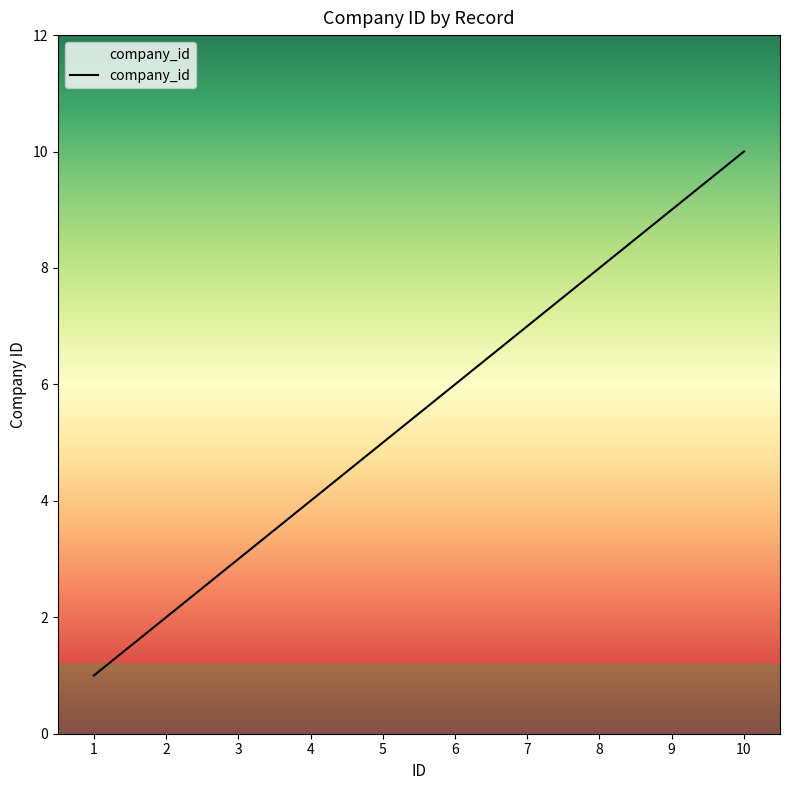

The chart shows a value of 4 at 4. True or false?

True